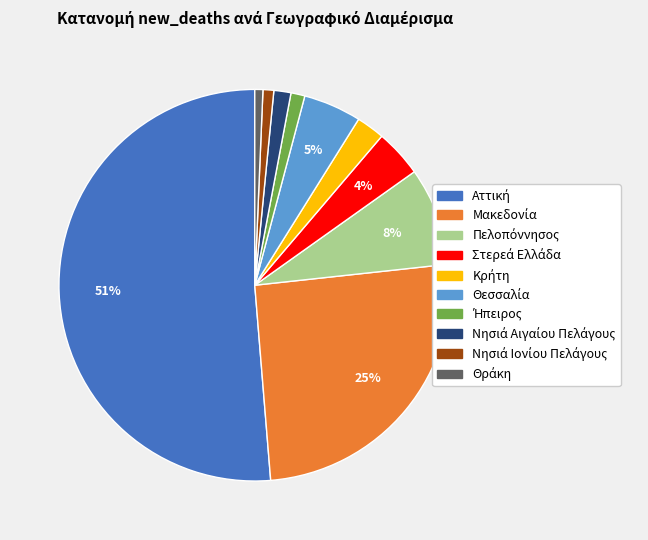

To the nearest percent, what is the average slice percentage?

10%